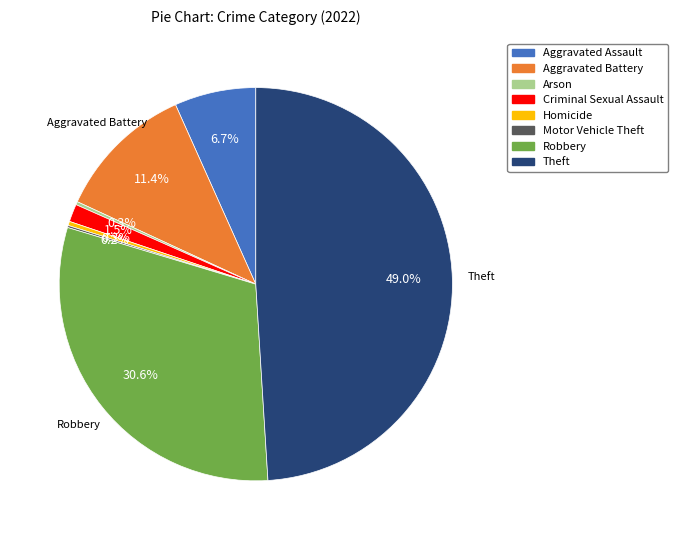

Does any single category account for the majority?

No